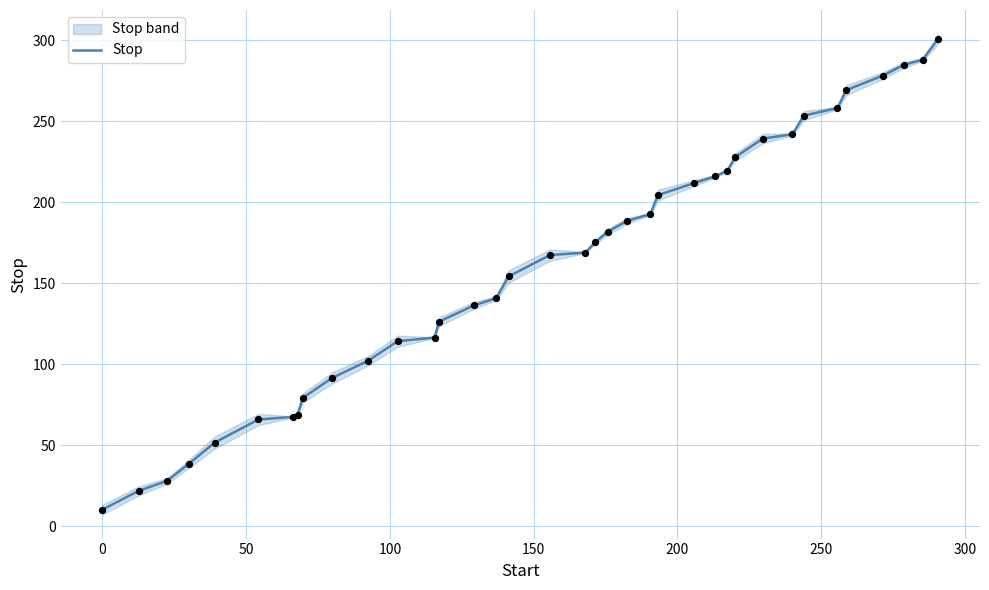

What is the maximum value for Stop?

300.8